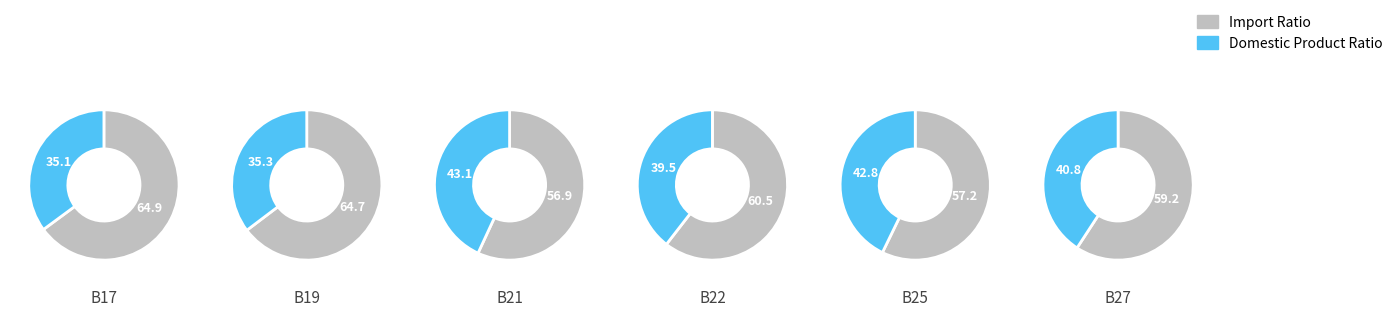

The 0 slice represents 3% of the pie. True or false?

False